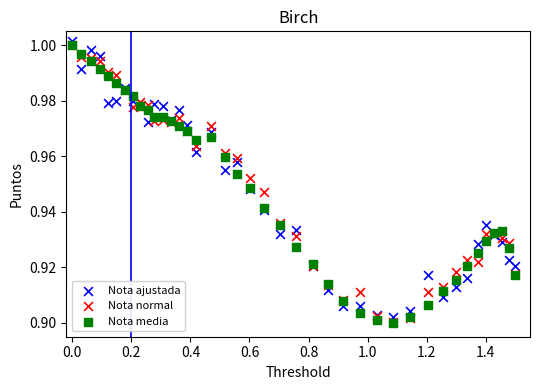

Which series has the largest Y range (max minus min)?

Nota media